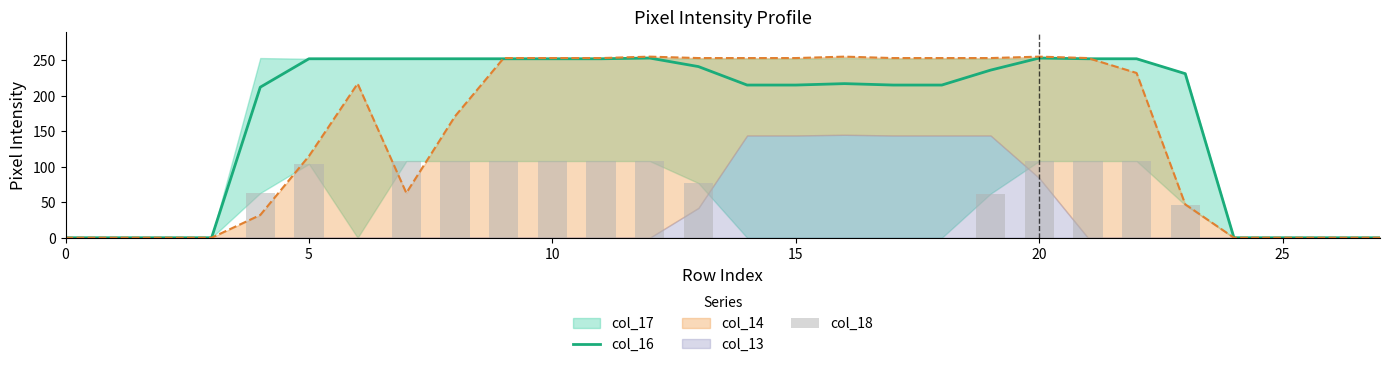

Which series has the largest total across all categories?

col_16